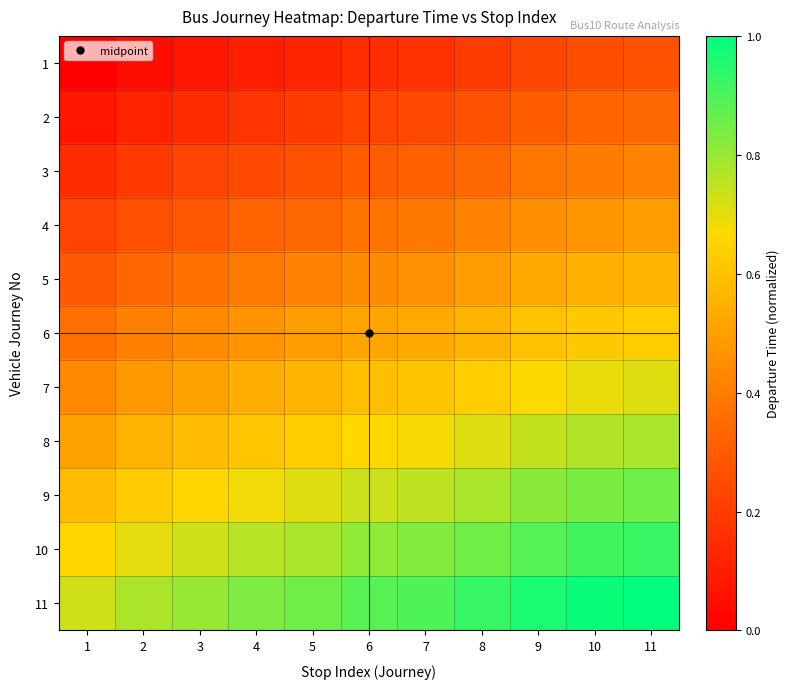

What is the total value across all series at 5?

5.4